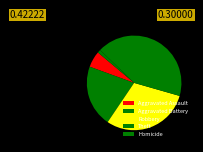

To the nearest percent, what is the average slice percentage?

20%